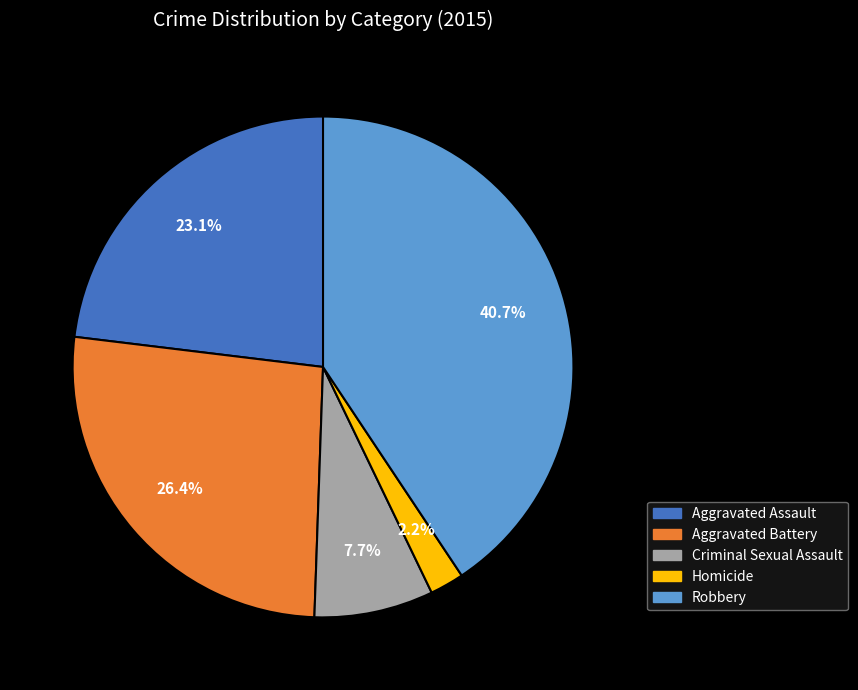

Is Criminal Sexual Assault the majority of the pie?

No